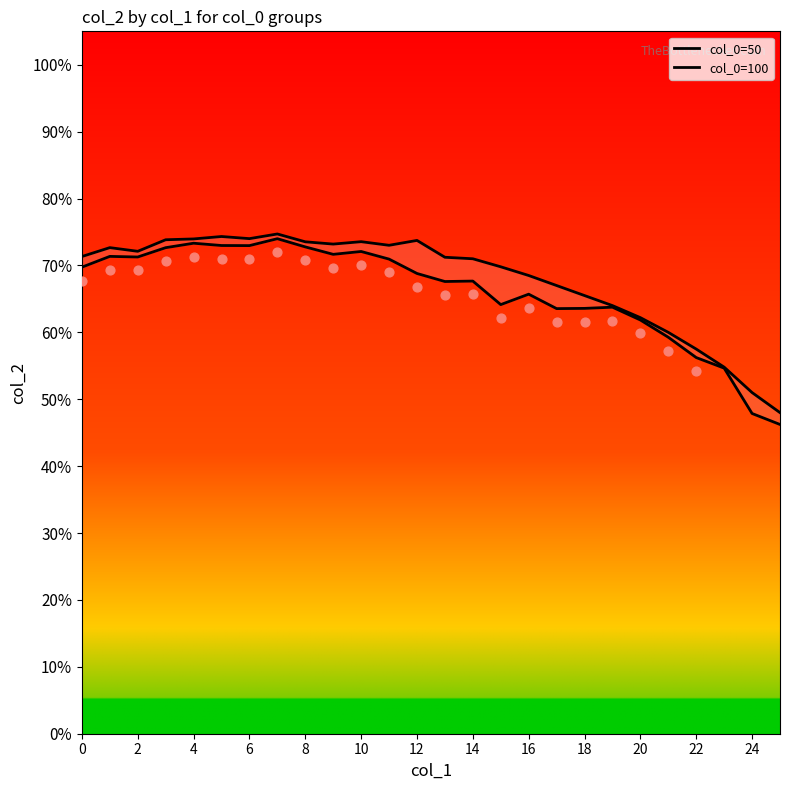

Which series contains the lowest Y value?

col_0=50